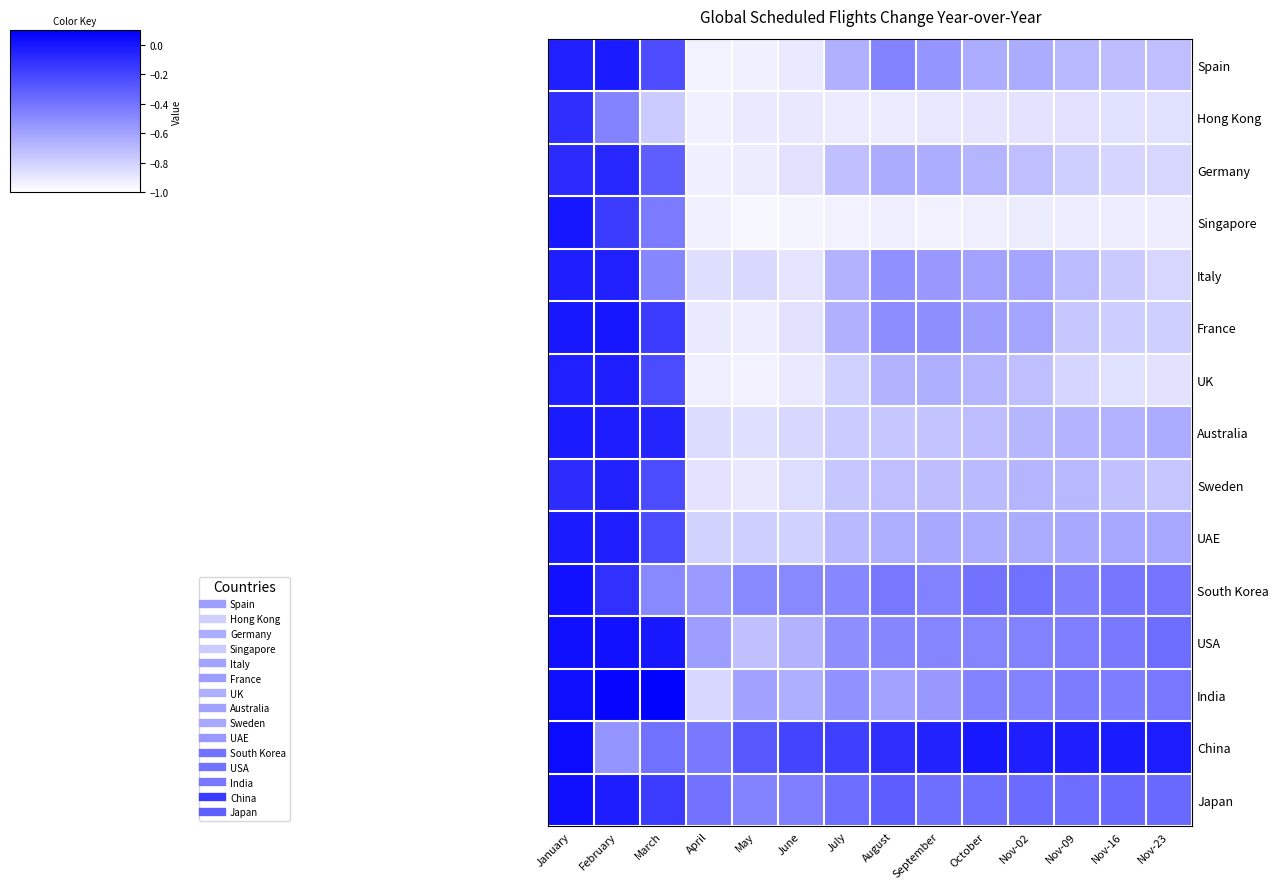

Reading left to right, what are all the values shown in this chart?

Spain: January=-0.0	February=-0.0	March=-0.2	April=-0.9	May=-0.9	June=-0.9	July=-0.7	August=-0.5	September=-0.5	October=-0.6	Nov-02=-0.6	Nov-09=-0.7	Nov-16=-0.7	Nov-23=-0.7
Hong Kong: January=-0.1	February=-0.5	March=-0.8	April=-0.9	May=-0.9	June=-0.9	July=-0.9	August=-0.9	September=-0.9	October=-0.9	Nov-02=-0.9	Nov-09=-0.9	Nov-16=-0.9	Nov-23=-0.9
Germany: January=-0.1	February=-0.1	March=-0.3	April=-0.9	May=-0.9	June=-0.9	July=-0.7	August=-0.6	September=-0.6	October=-0.7	Nov-02=-0.7	Nov-09=-0.8	Nov-16=-0.8	Nov-23=-0.8
Singapore: January=0.0	February=-0.2	March=-0.4	April=-0.9	May=-1.0	June=-1.0	July=-0.9	August=-0.9	September=-0.9	October=-0.9	Nov-02=-0.9	Nov-09=-0.9	Nov-16=-0.9	Nov-23=-0.9
Italy: January=-0.0	February=-0.0	March=-0.5	April=-0.9	May=-0.8	June=-0.9	July=-0.7	August=-0.5	September=-0.6	October=-0.6	Nov-02=-0.6	Nov-09=-0.7	Nov-16=-0.8	Nov-23=-0.8
France: January=-0.0	February=0.0	March=-0.2	April=-0.9	May=-0.9	June=-0.9	July=-0.7	August=-0.5	September=-0.5	October=-0.6	Nov-02=-0.6	Nov-09=-0.8	Nov-16=-0.8	Nov-23=-0.8
UK: January=-0.0	February=-0.0	March=-0.2	April=-0.9	May=-0.9	June=-0.9	July=-0.8	August=-0.7	September=-0.6	October=-0.7	Nov-02=-0.7	Nov-09=-0.8	Nov-16=-0.9	Nov-23=-0.9
Australia: January=-0.0	February=-0.0	March=-0.1	April=-0.8	May=-0.9	June=-0.8	July=-0.8	August=-0.8	September=-0.7	October=-0.7	Nov-02=-0.7	Nov-09=-0.7	Nov-16=-0.7	Nov-23=-0.6
Sweden: January=-0.1	February=-0.1	March=-0.2	April=-0.9	May=-0.9	June=-0.9	July=-0.8	August=-0.7	September=-0.7	October=-0.7	Nov-02=-0.7	Nov-09=-0.7	Nov-16=-0.7	Nov-23=-0.7
UAE: January=-0.0	February=-0.0	March=-0.2	April=-0.8	May=-0.8	June=-0.8	July=-0.7	August=-0.7	September=-0.6	October=-0.6	Nov-02=-0.6	Nov-09=-0.6	Nov-16=-0.6	Nov-23=-0.6
South Korea: January=0.0	February=-0.1	March=-0.5	April=-0.6	May=-0.5	June=-0.5	July=-0.5	August=-0.4	September=-0.5	October=-0.4	Nov-02=-0.4	Nov-09=-0.5	Nov-16=-0.4	Nov-23=-0.4
USA: January=0.0	February=0.0	March=-0.0	April=-0.6	May=-0.7	June=-0.7	July=-0.5	August=-0.5	September=-0.5	October=-0.5	Nov-02=-0.5	Nov-09=-0.4	Nov-16=-0.4	Nov-23=-0.4
India: January=0.0	February=0.1	March=0.1	April=-0.8	May=-0.6	June=-0.7	July=-0.5	August=-0.6	September=-0.6	October=-0.5	Nov-02=-0.5	Nov-09=-0.4	Nov-16=-0.4	Nov-23=-0.4
China: January=0.1	February=-0.5	March=-0.4	April=-0.4	May=-0.3	June=-0.2	July=-0.2	August=-0.1	September=-0.1	October=-0.0	Nov-02=-0.0	Nov-09=-0.0	Nov-16=-0.0	Nov-23=-0.0
Japan: January=0.0	February=-0.0	March=-0.2	April=-0.4	May=-0.5	June=-0.4	July=-0.4	August=-0.3	September=-0.4	October=-0.4	Nov-02=-0.4	Nov-09=-0.4	Nov-16=-0.4	Nov-23=-0.4